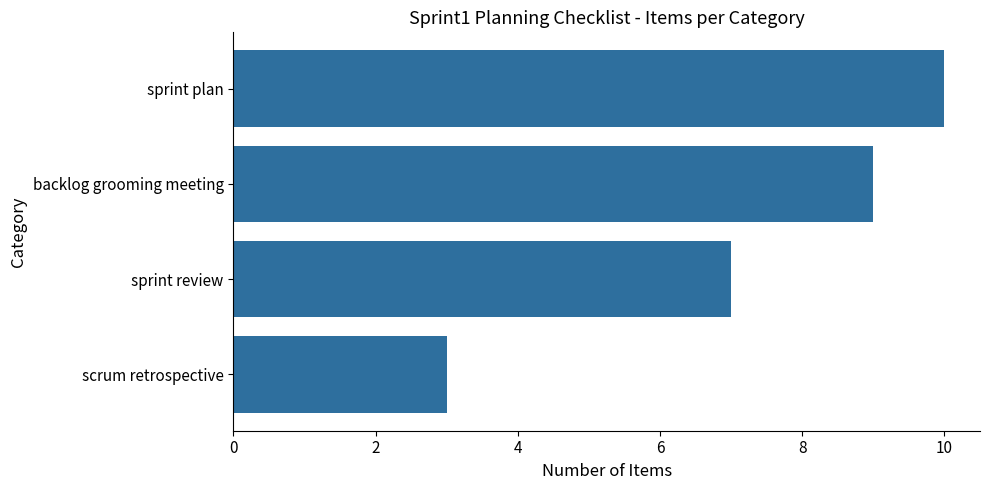

Reading bottom to top, transcribe all the data shown in this chart.

3	7	9	10